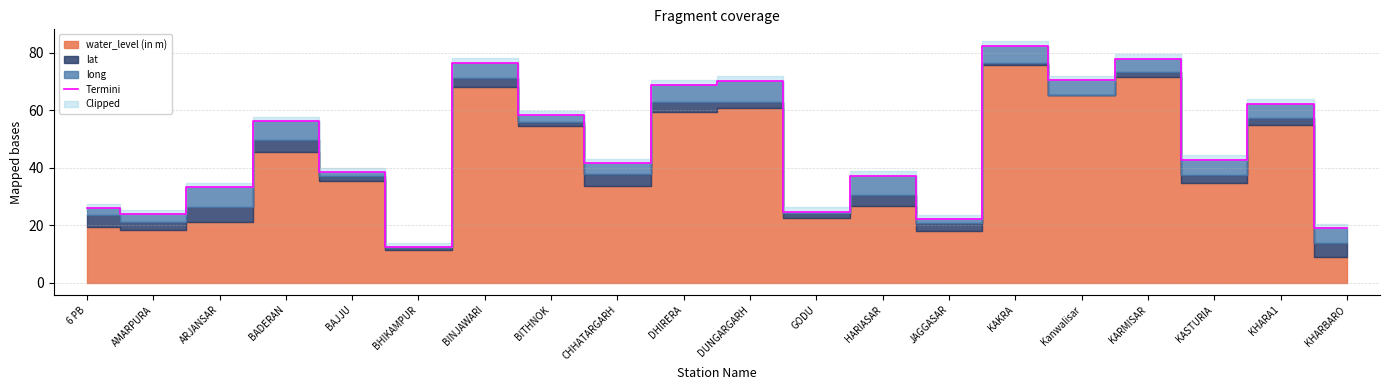

The Termini series shows 24.0 at AMARPURA. True or false?

True